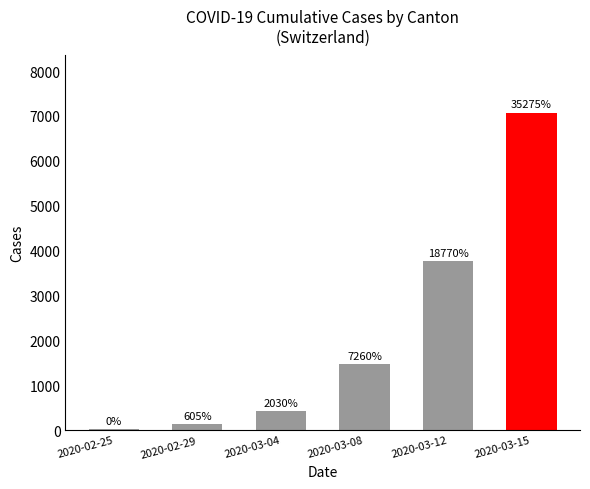

What is the label of the 6th bar from the right?

2020-02-25